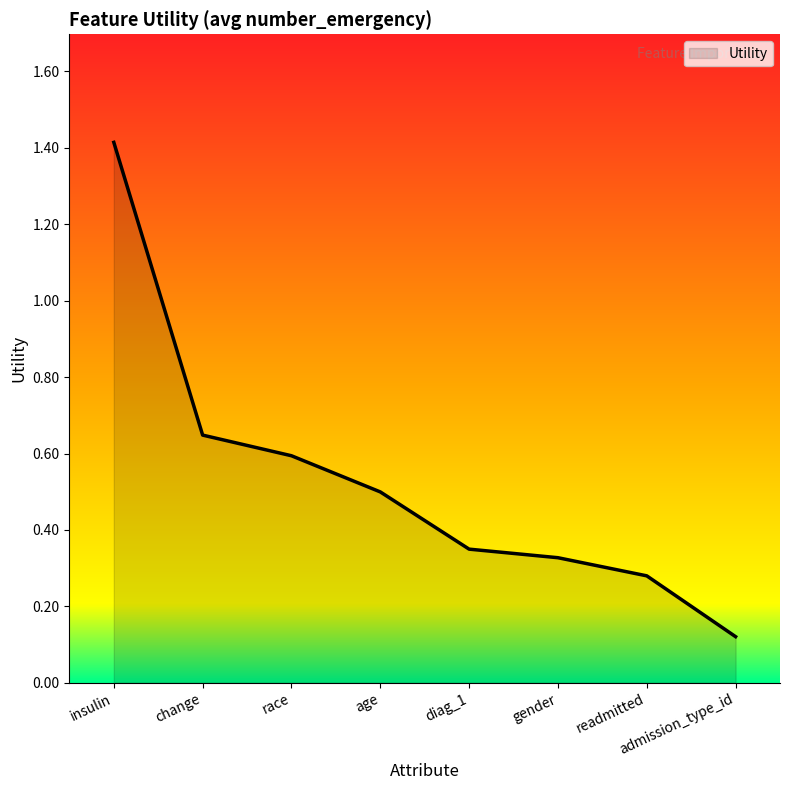

The value at age is 0.5. True or false?

True